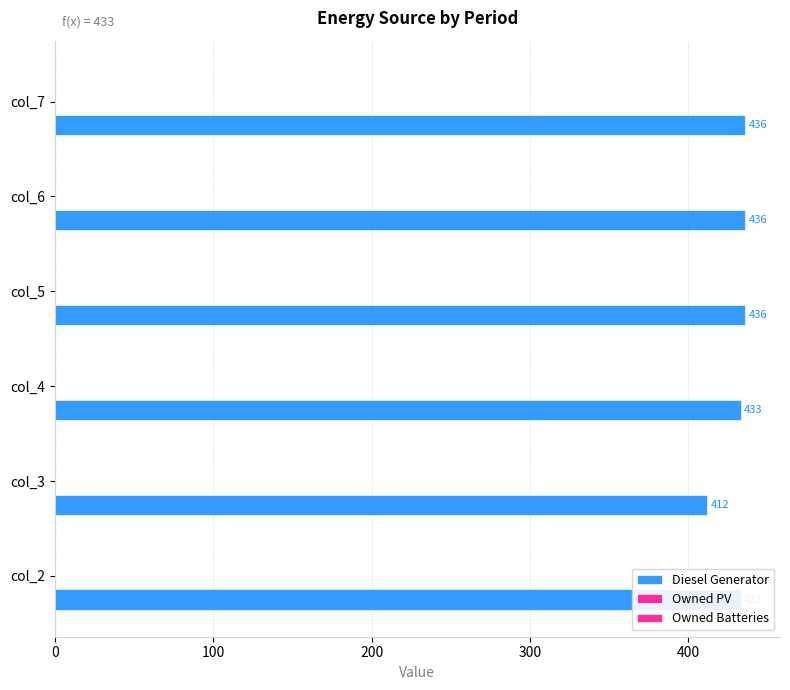

How many series are shown in this chart?

1